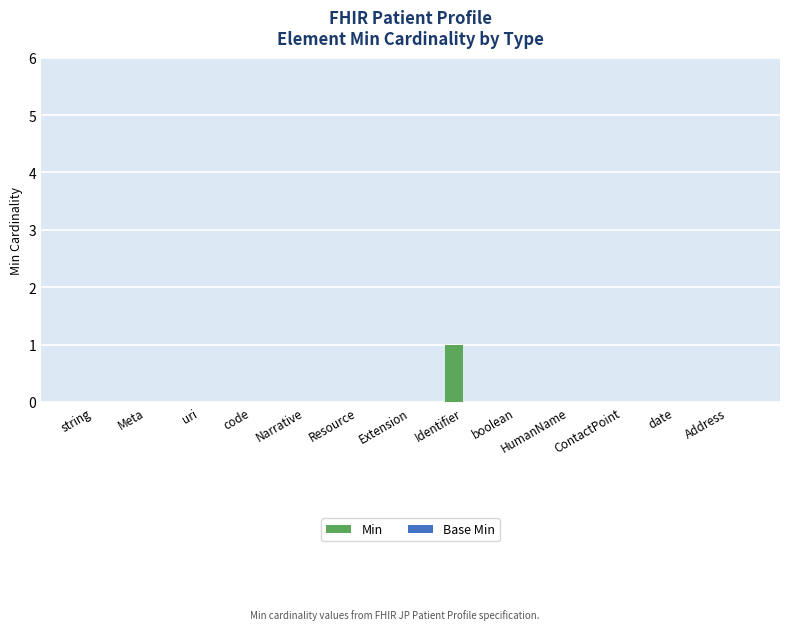

The value at Identifier is 1. True or false?

True